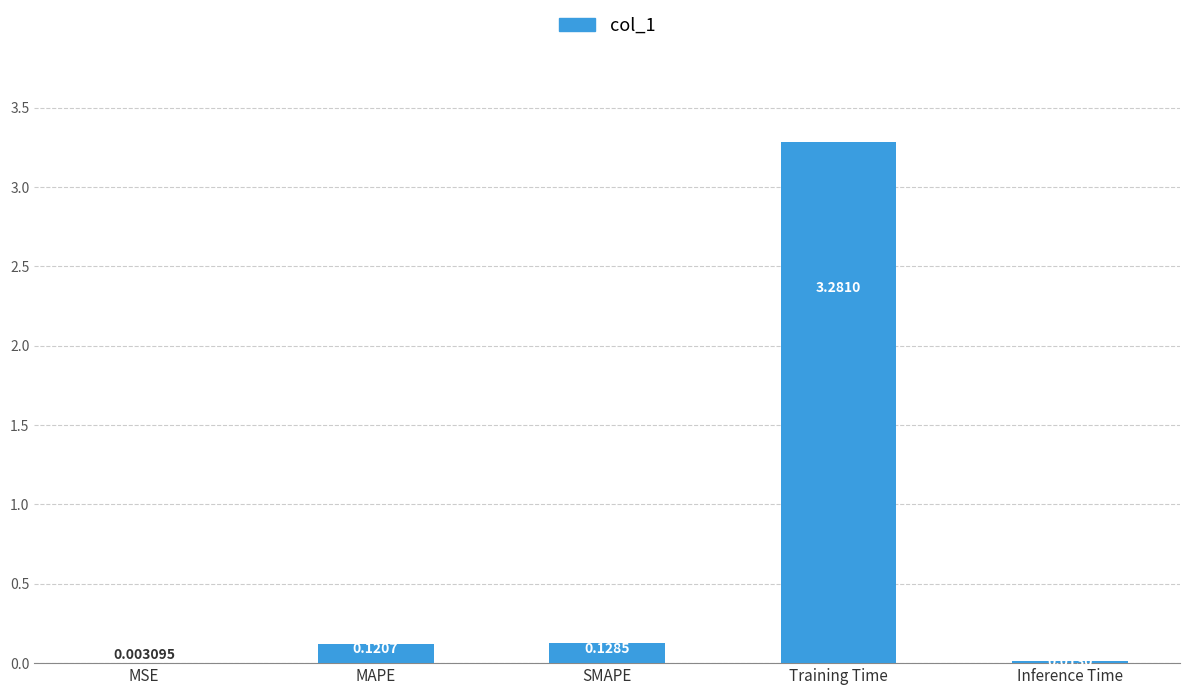

At which label is the value closest to 1?

SMAPE